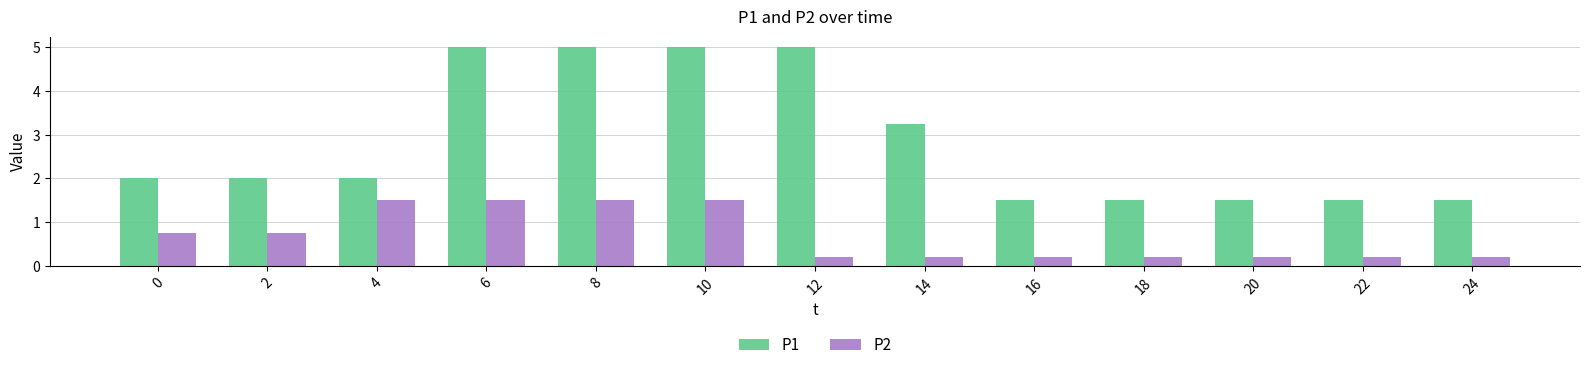

Is the value of P1 at 10 greater than the value of P2 at 4?

Yes